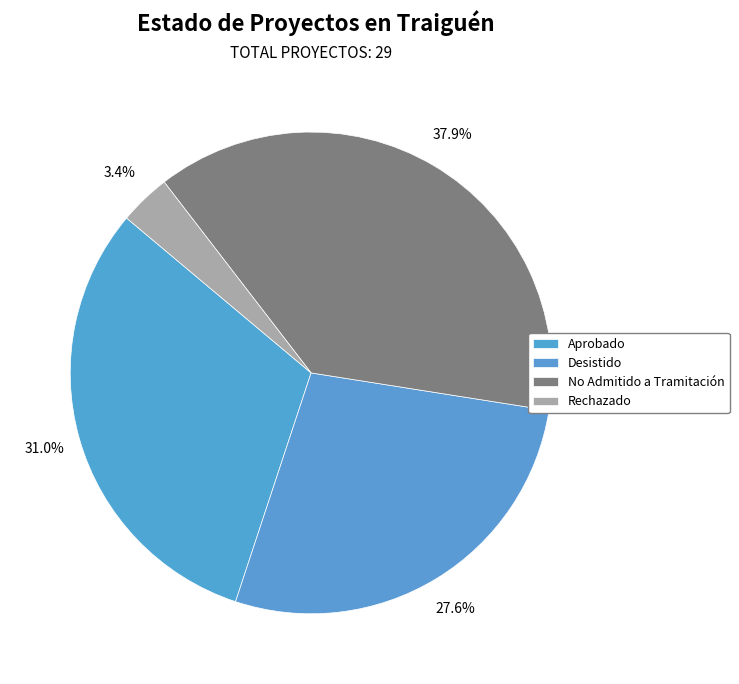

How many slices are in this pie chart?

4